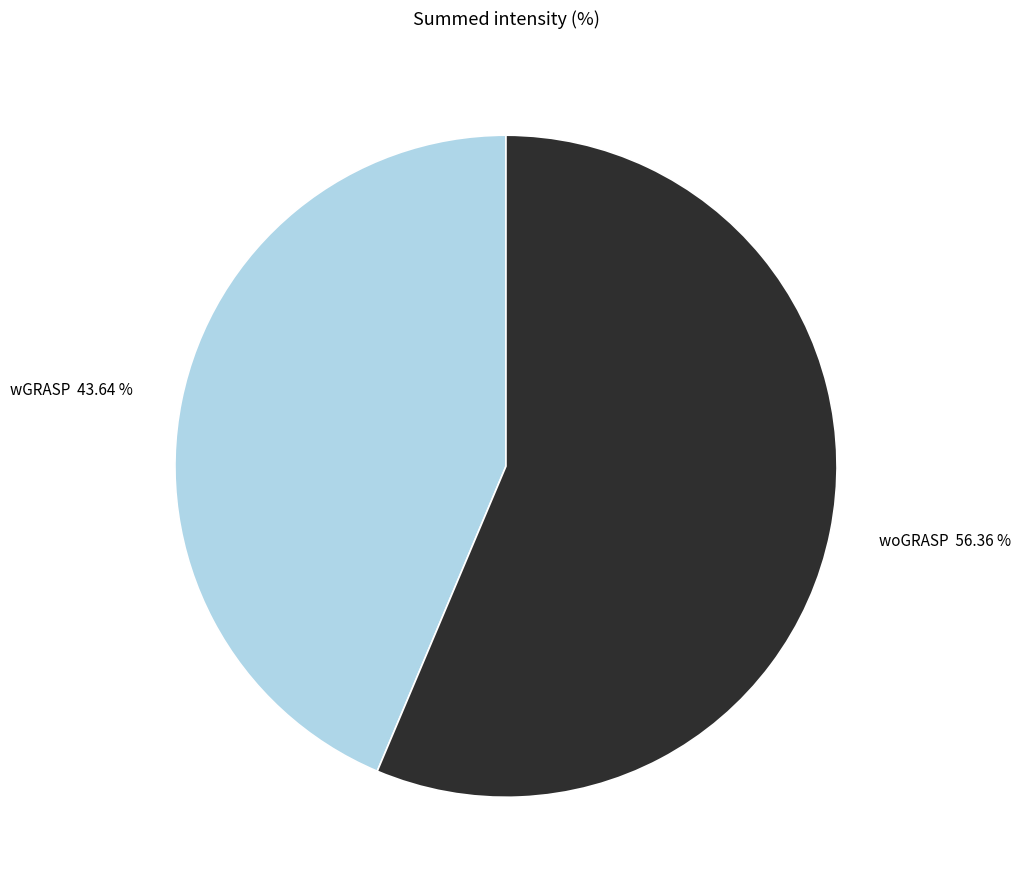

Combined, what portion of the pie is woGRASP and wGRASP?

100.0%